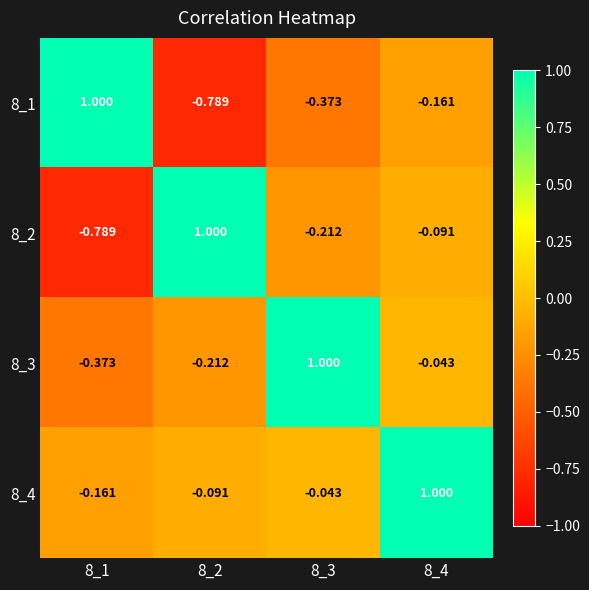

Count the number of data series in this chart.

4